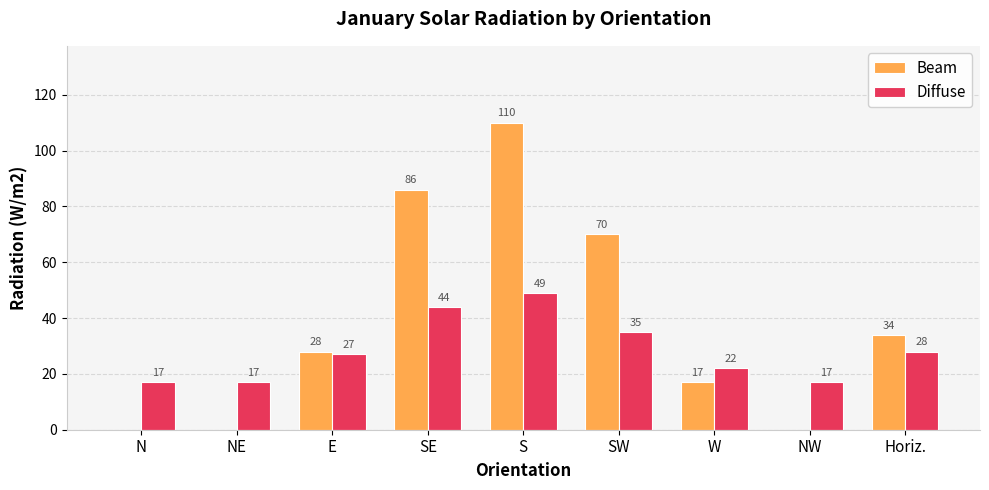

Reading left to right, what are all the values shown in this chart?

Beam: 0	0	28	86	110	70	17	0	34
Diffuse: 17	17	27	44	49	35	22	17	28